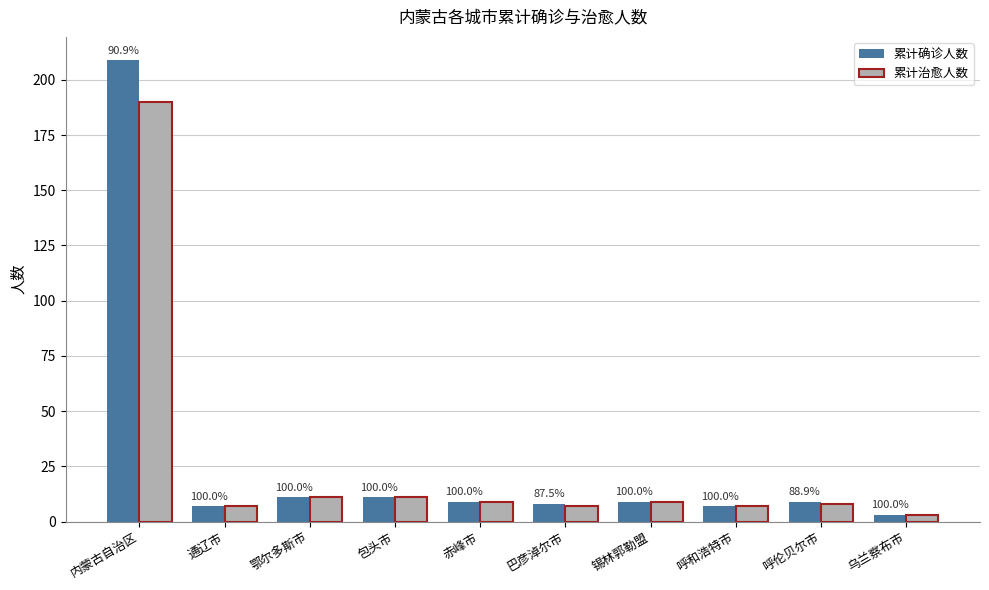

Are the bars grouped side by side (vs. stacked)?

Yes